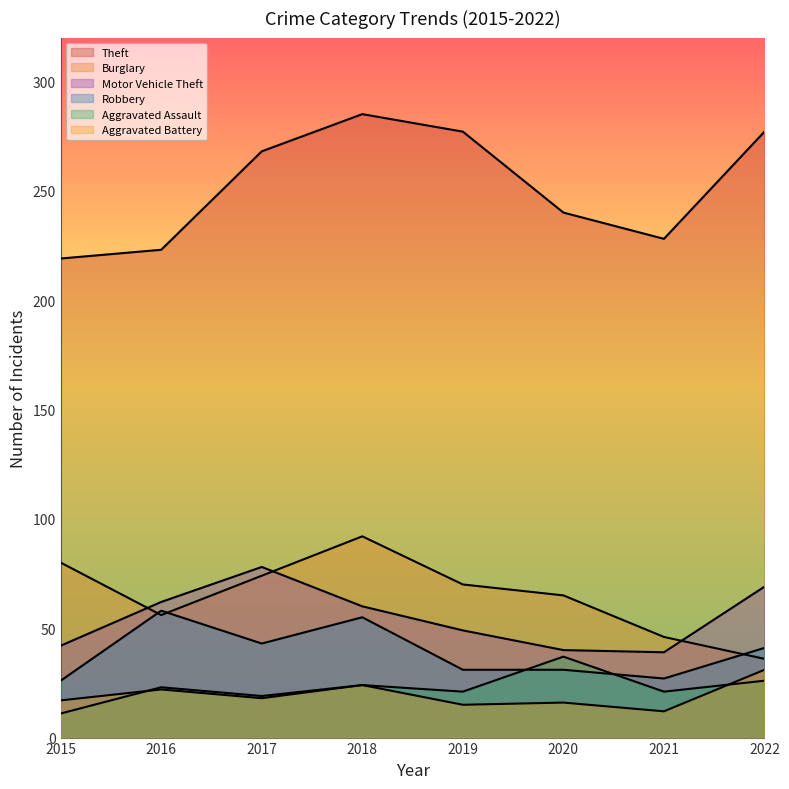

Reading right to left, list all the values displayed in this chart.

Theft: 2022=277	2021=228	2020=240	2019=277	2018=285	2017=268	2016=223	2015=219
Burglary: 2022=36	2021=46	2020=65	2019=70	2018=92	2017=74	2016=56	2015=80
Motor Vehicle Theft: 2022=69	2021=39	2020=40	2019=49	2018=60	2017=78	2016=62	2015=42
Robbery: 2022=41	2021=27	2020=31	2019=31	2018=55	2017=43	2016=58	2015=26
Aggravated Assault: 2022=26	2021=21	2020=37	2019=21	2018=24	2017=19	2016=23	2015=11
Aggravated Battery: 2022=31	2021=12	2020=16	2019=15	2018=24	2017=18	2016=22	2015=17